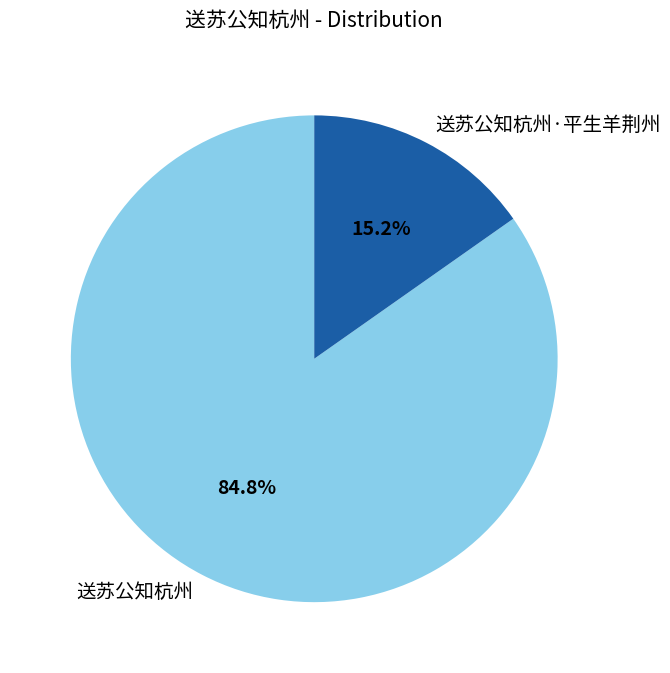

Which has a higher value, 送苏公知杭州 or 送苏公知杭州·平生羊荆州?

送苏公知杭州